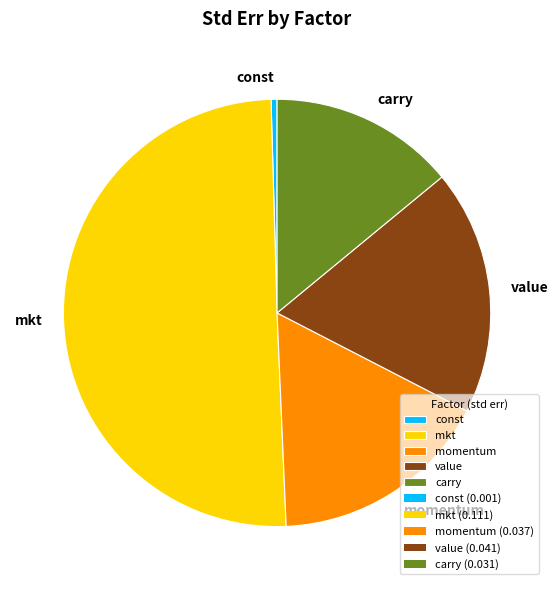

Combined, do carry and momentum account for over 50%?

No